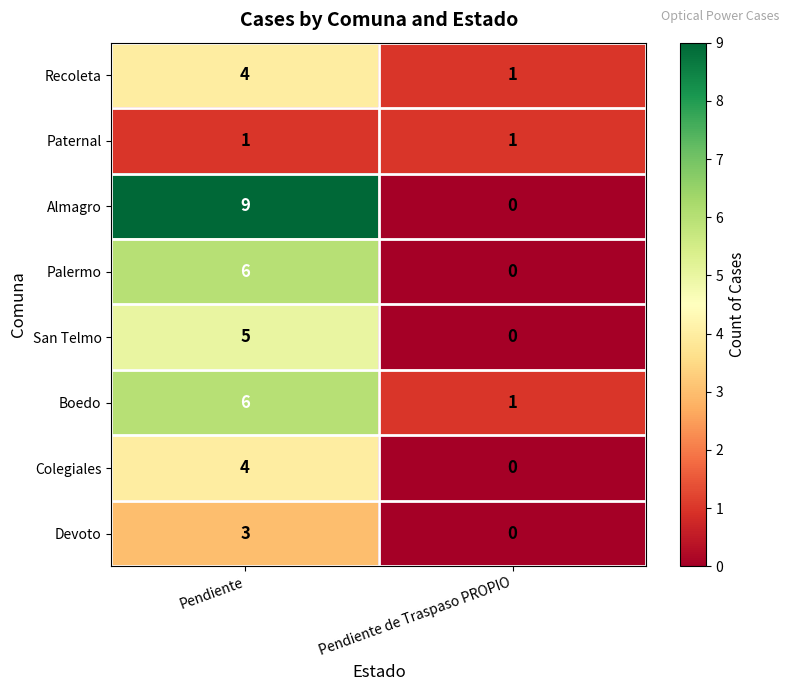

How many categories are shown in the chart?

2